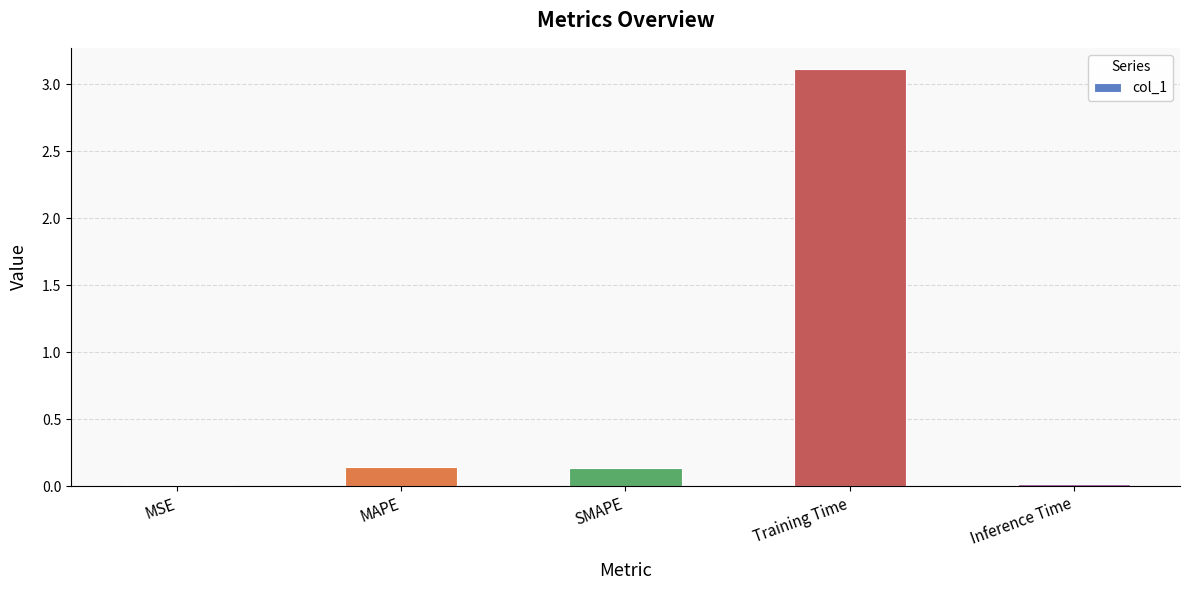

Count the number of categories in the chart.

5